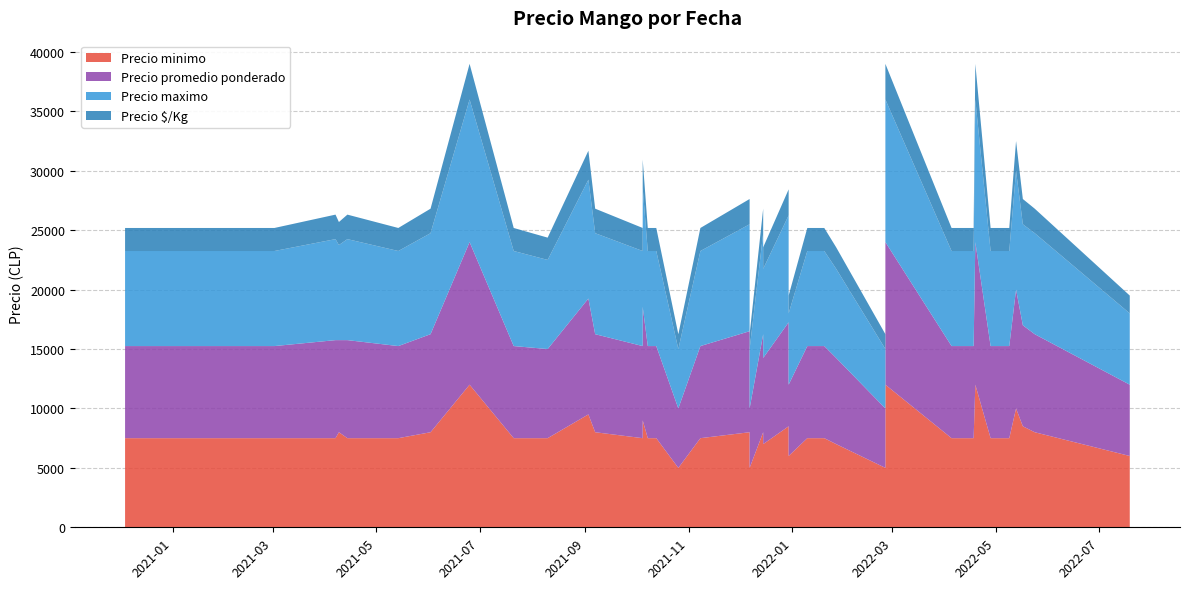

Reading left to right, list all the values displayed in this chart.

Precio minimo: 7500	7500	7500	8000	7500	7500	8000	12000	7500	7500	9500	8000	7500	9000	7500	7500	5000	7500	7500	5000	8000	8000	7000	8500	6000	7500	7500	7000	5000	12000	7500	7500	7500	12000	7500	7500	10000	8500	8000	6000
Precio promedio ponderado: 7750	7750	8250	7750	8250	7750	8250	12000	7750	7500	9750	8250	7750	9556	7750	7750	5000	7750	7750	5000	8500	8250	7250	8750	6000	7750	7750	7250	5000	12000	7750	7750	7750	12000	7750	7750	10000	8500	8250	6000
Precio maximo: 8000	8000	8500	8000	8500	8000	8500	12000	8000	7500	10000	8500	8000	10000	8000	8000	5000	8000	8000	5000	9000	8500	7500	9000	6000	8000	8000	7500	5000	12000	8000	8000	8000	12000	8000	8000	10000	8500	8500	6000
Precio $/Kg: 1938	1938	2062	1938	2062	1938	2062	3000	1938	1875	2438	2062	1938	2389	1938	1938	1250	1938	1938	1250	2125	2062	1812	2188	1500	1938	1938	1812	1250	3000	1938	1938	1938	3000	1938	1938	2500	2125	2062	1500